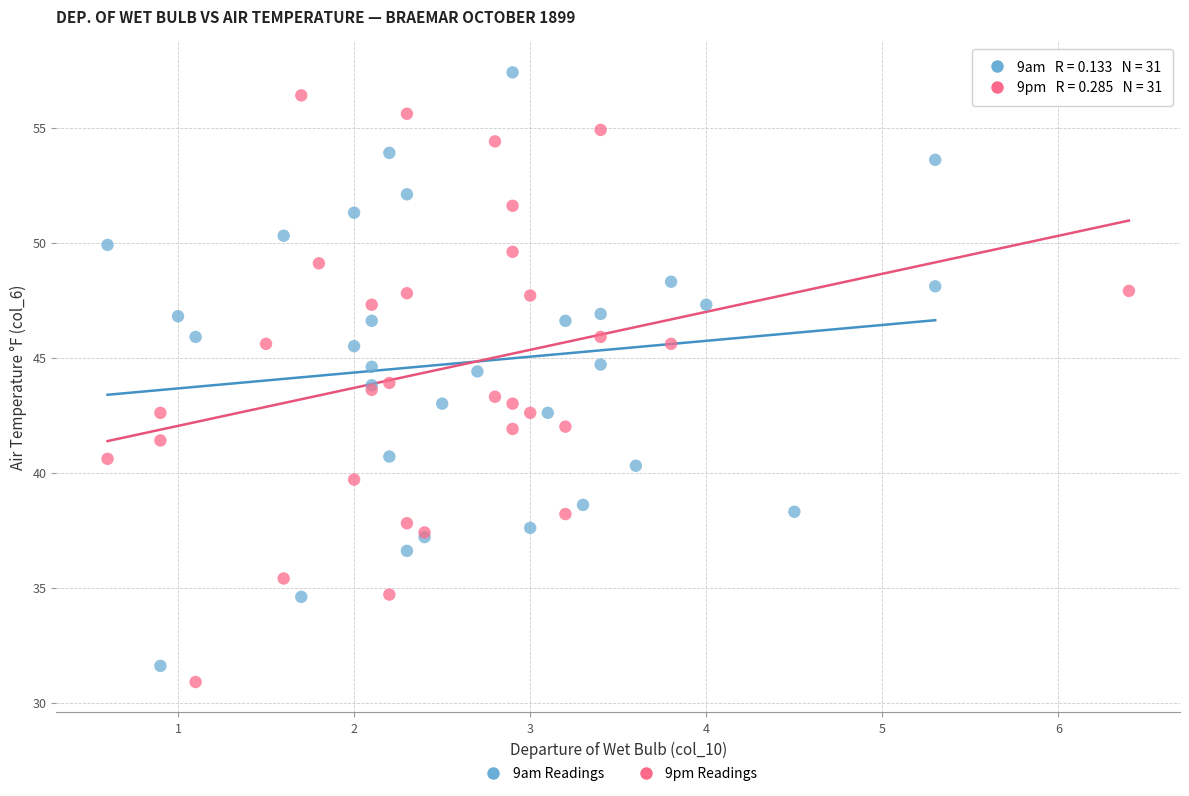

Which series reaches the maximum Y coordinate?

9am Readings